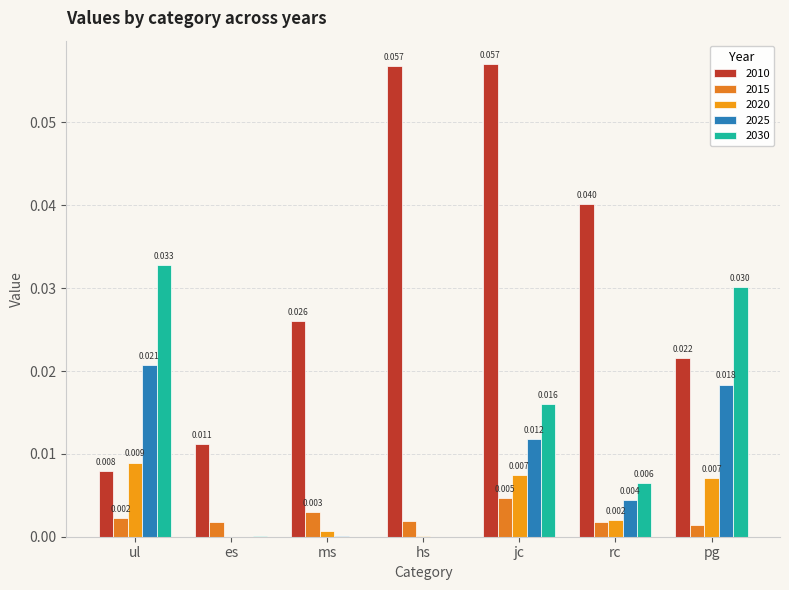

Is the value of 2025 at es greater than the value of 2020 at hs?

No